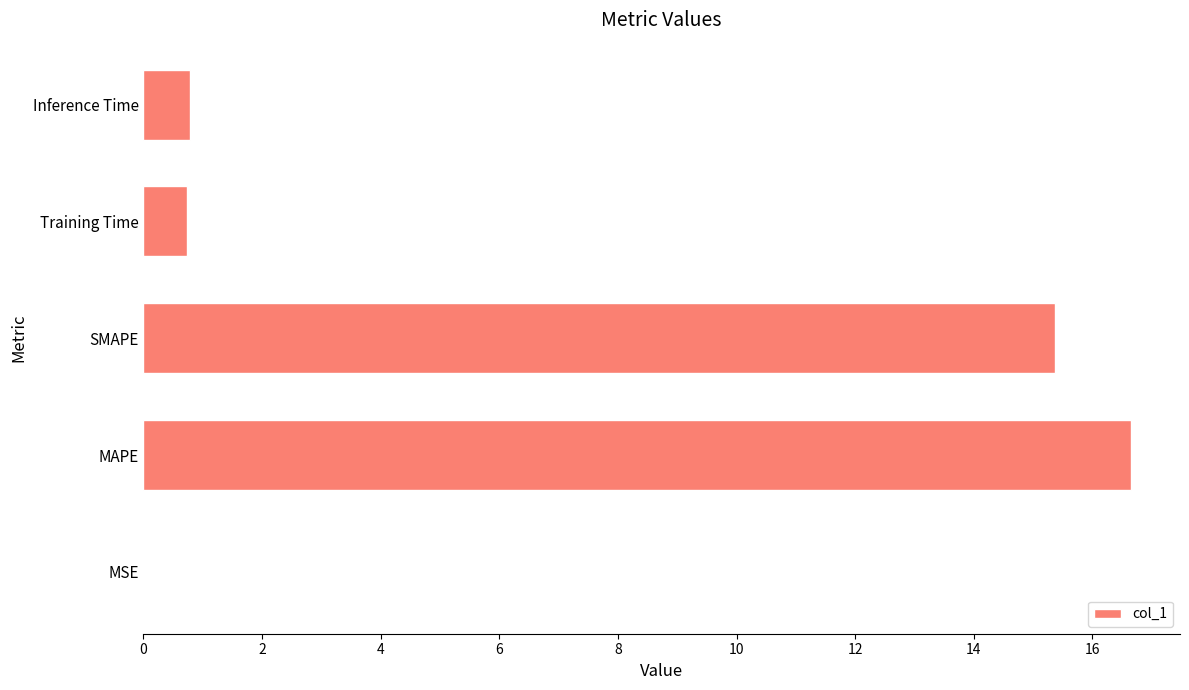

Which category has the highest value across all series?

MAPE